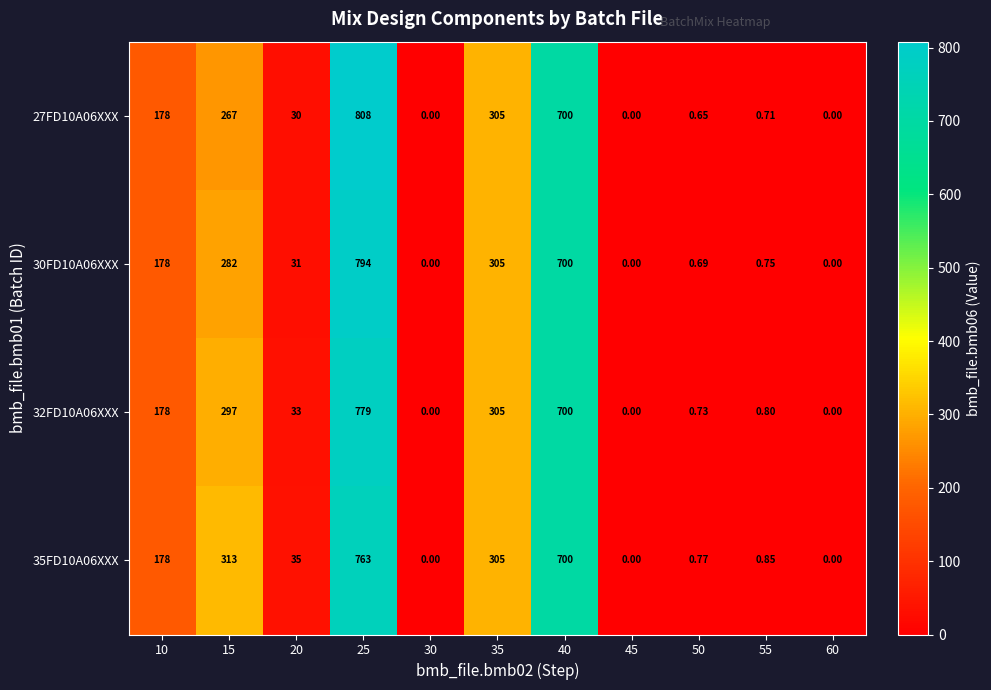

Is the value of 27FD10A06XXX at 30 greater than the value of 35FD10A06XXX at 50?

No